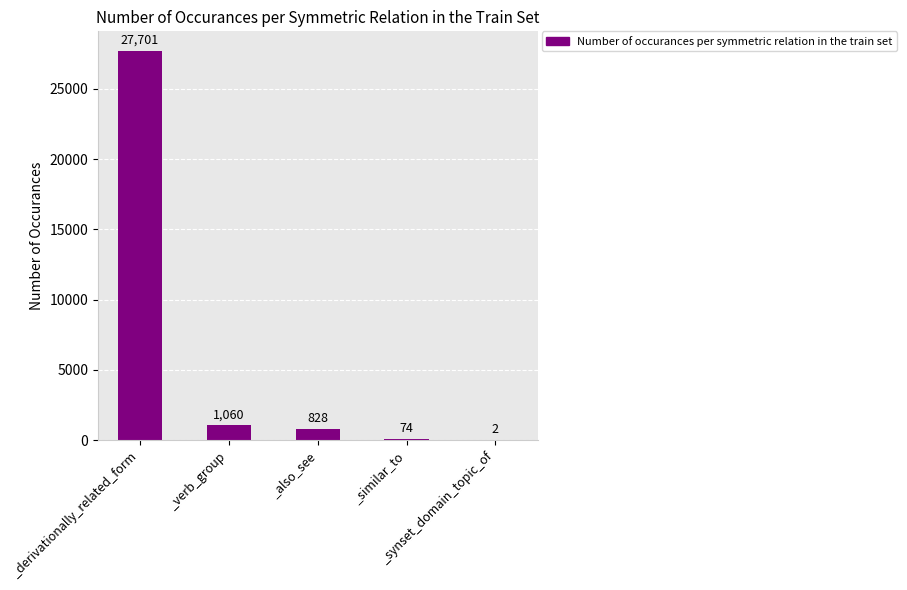

Reading left to right, list all the values displayed in this chart.

_derivationally_related_form=27701	_verb_group=1060	_also_see=828	_similar_to=74	_synset_domain_topic_of=2